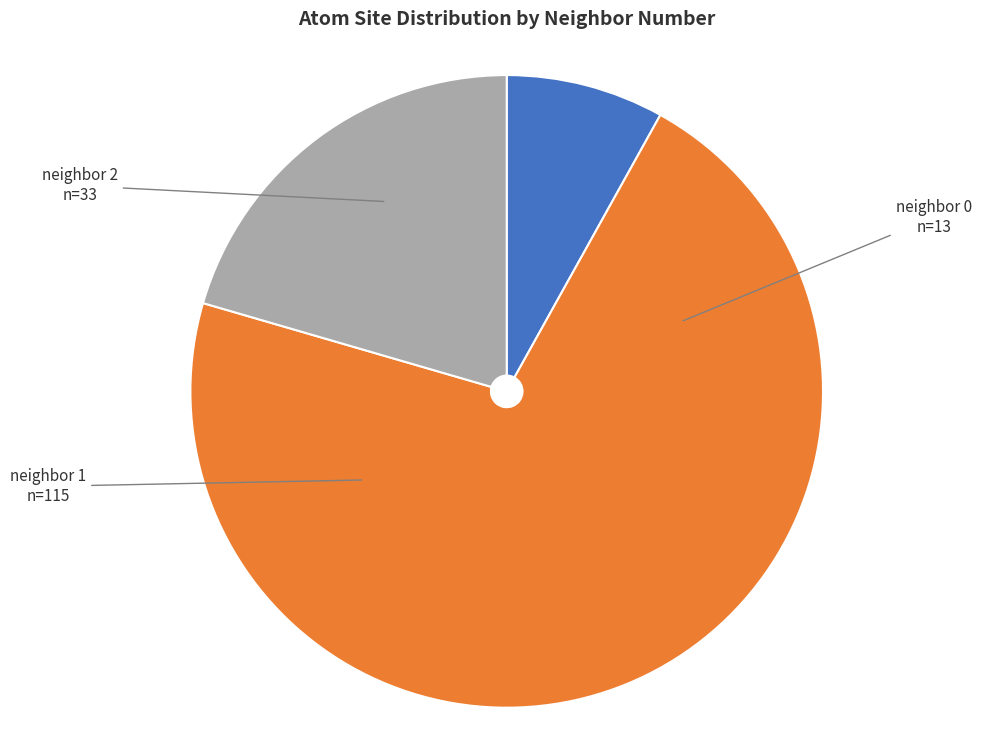

How many slices are in this pie chart?

3